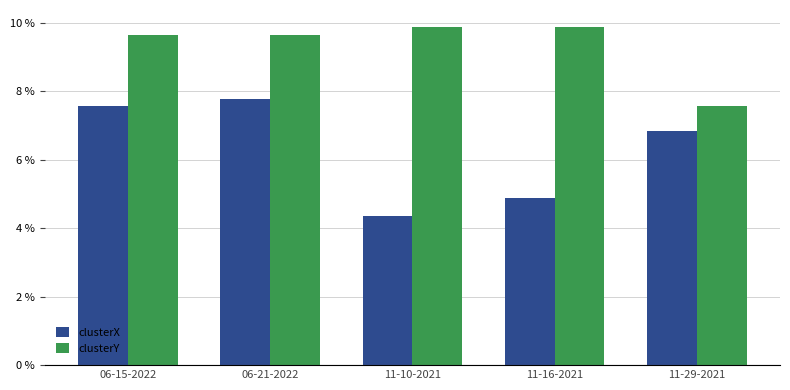

What value does the clusterX series have at 06-21-2022?

7.8